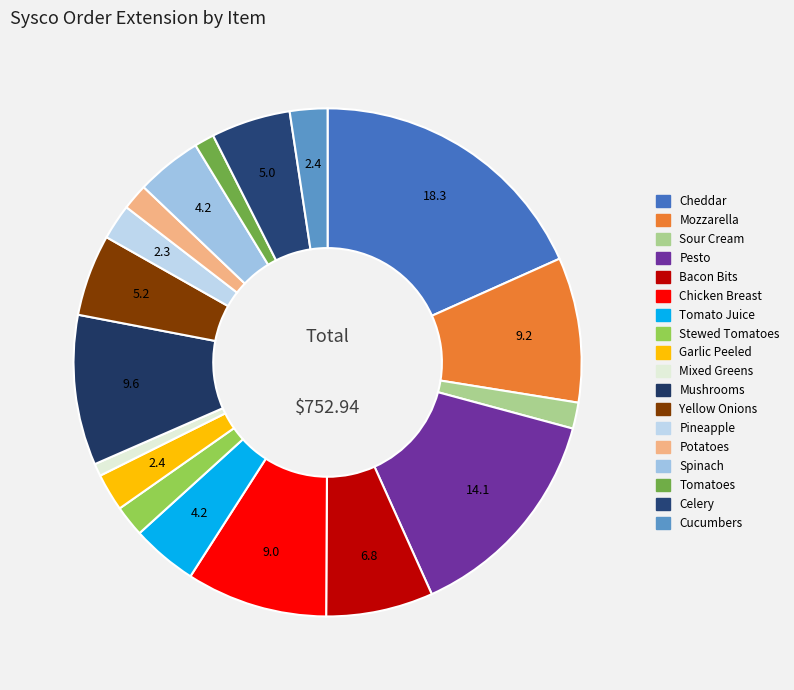

What is the smallest slice in the pie chart?

Mixed Greens